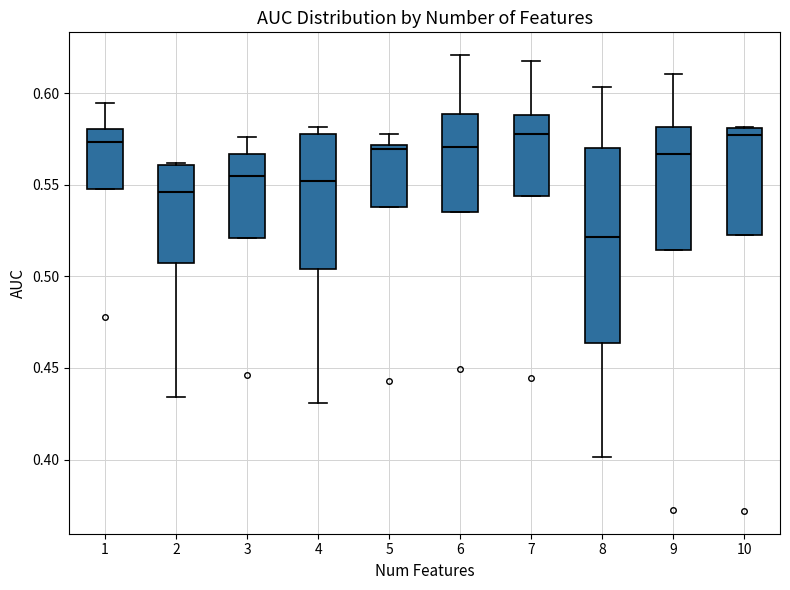

Where does the upper whisker of the box at x = 5 end on the y-axis? The values are not printed on the chart, so give them approximately, as read against the axis.

0.580